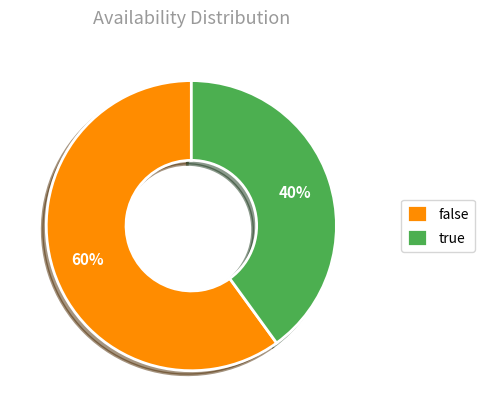

Between false and true, which is larger?

false